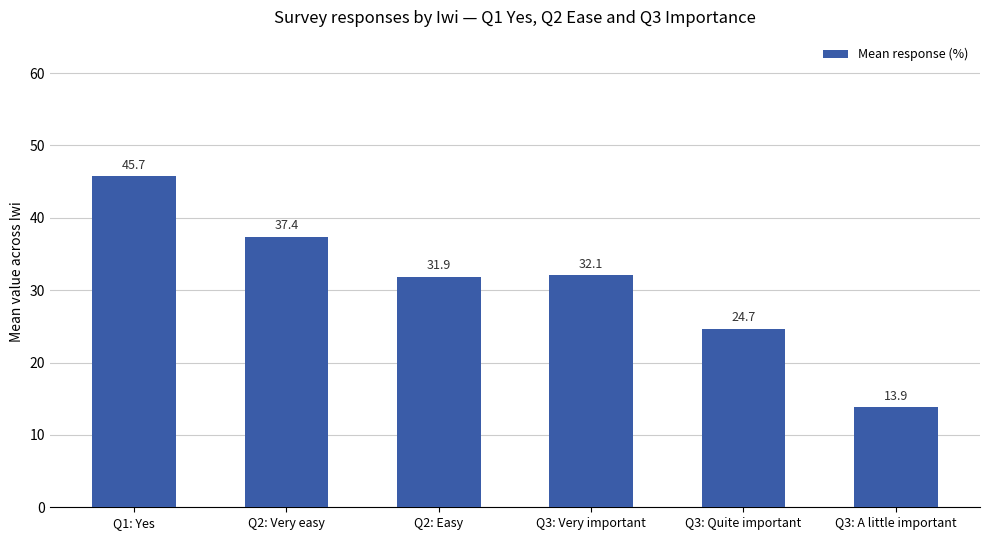

The chart shows a value of 23.0 at Q3: A little important. True or false?

False